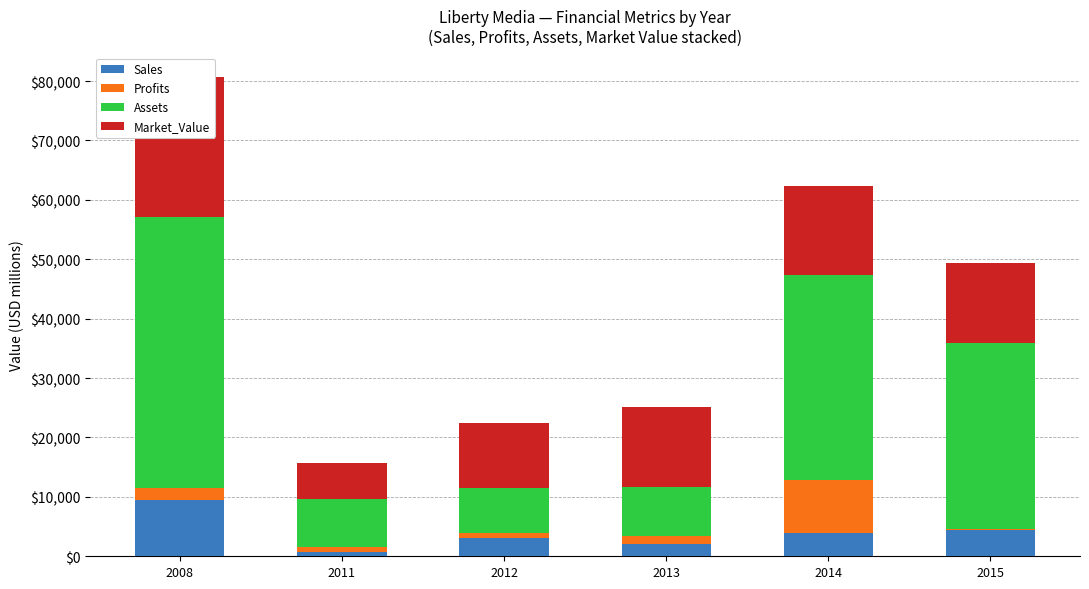

What is the maximum value shown in the chart?

45650